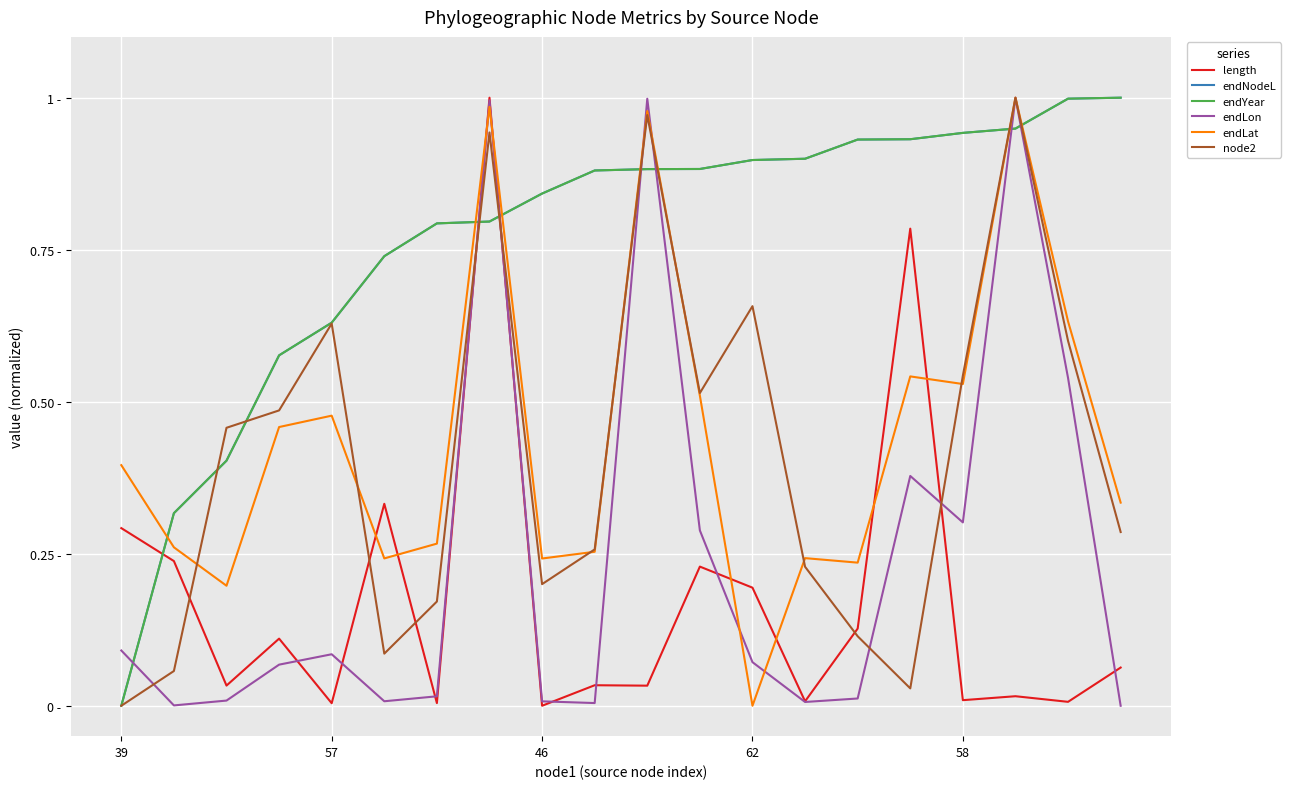

What is the value of the endNodeL point at the 4th from the left?

0.6